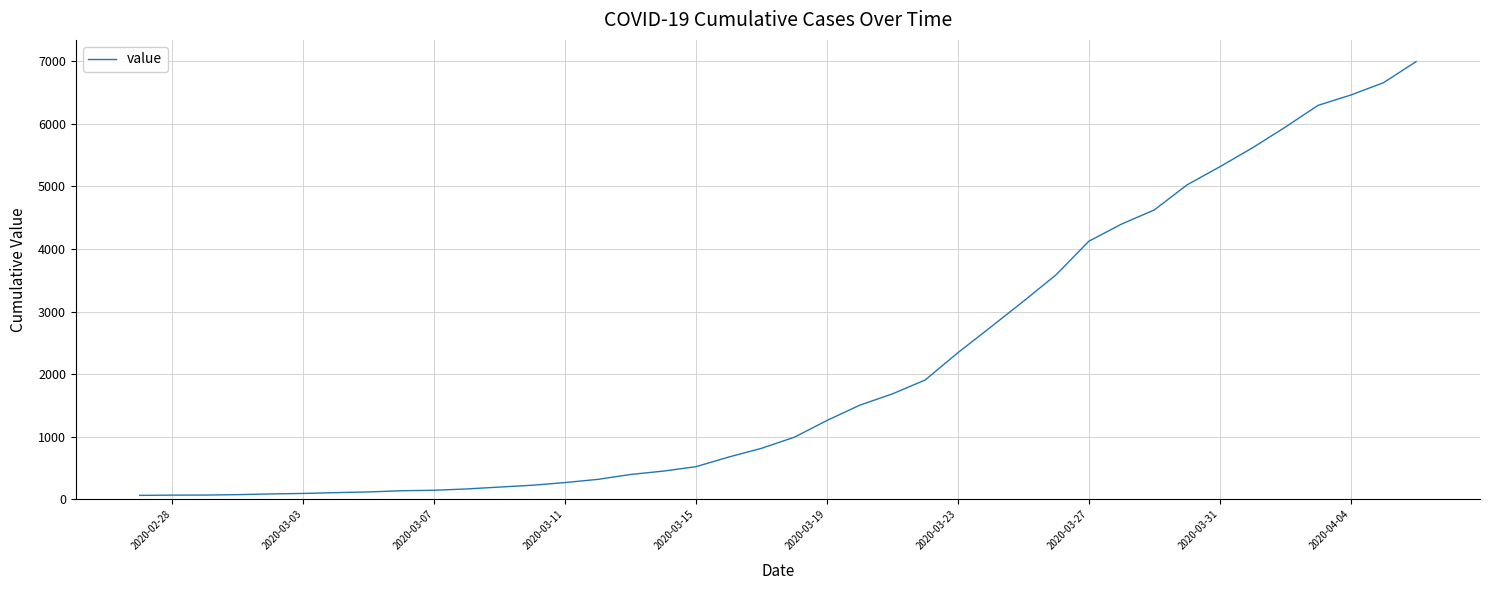

What is the average value?

2142